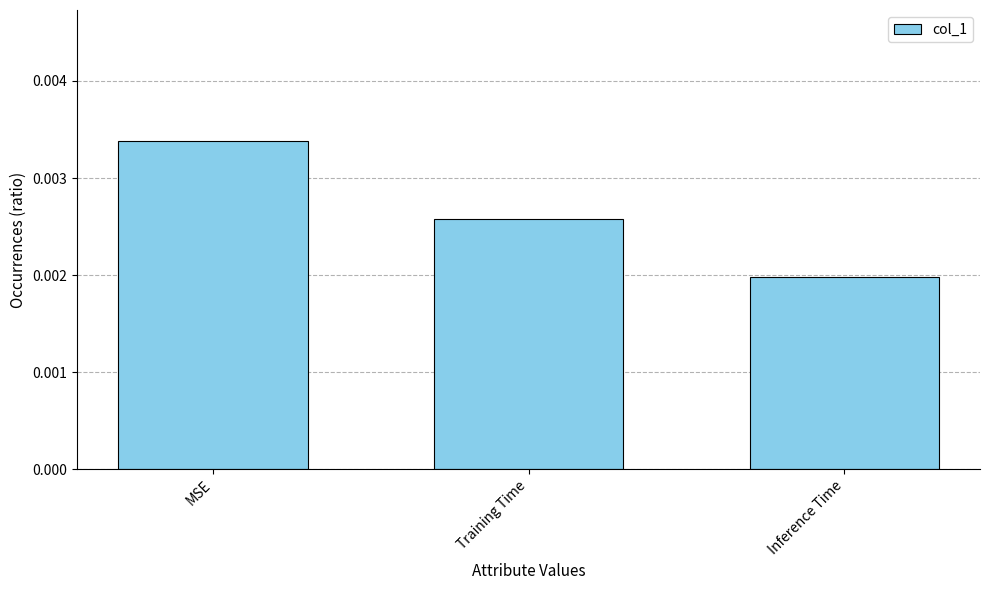

Which has a higher value, Training Time or MSE?

MSE